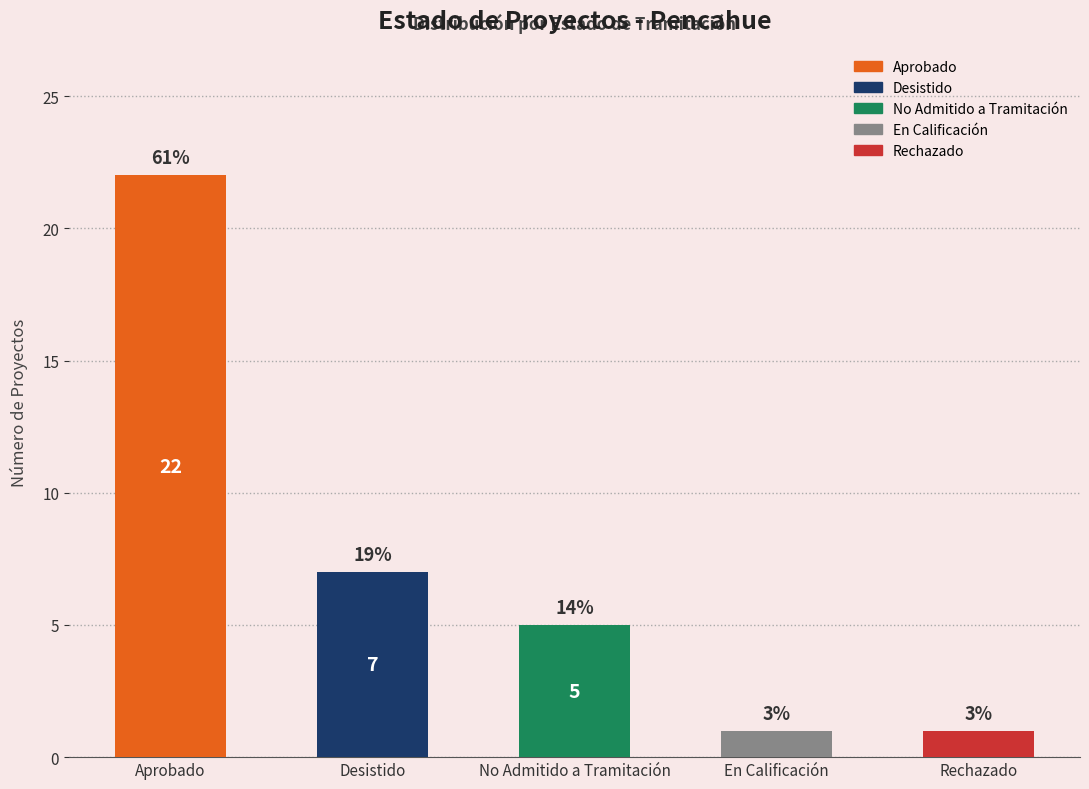

How many data points are less than 5?

2